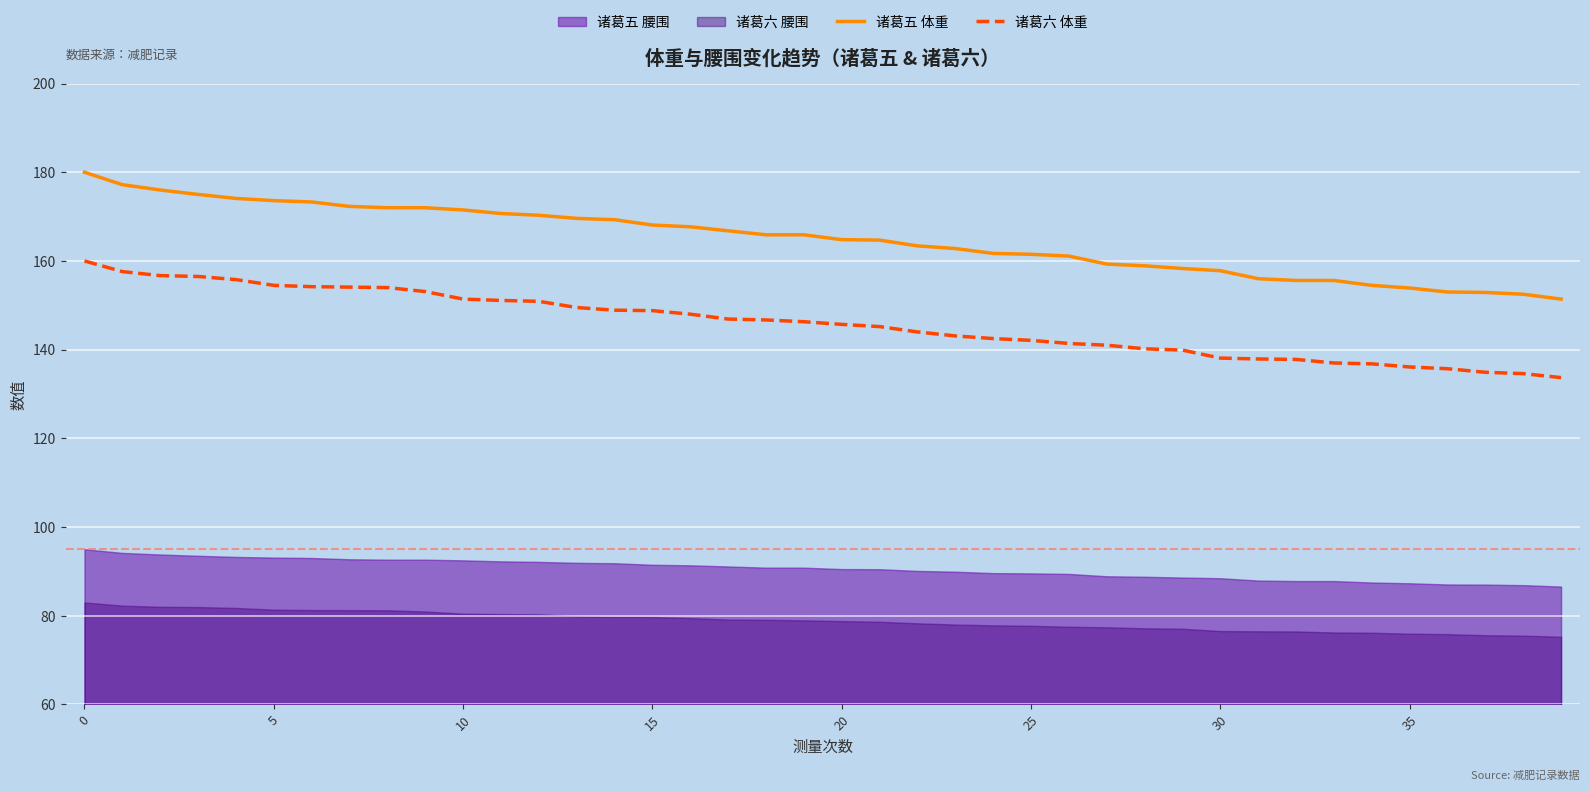

At how many categories does at least one series exceed 134?

40